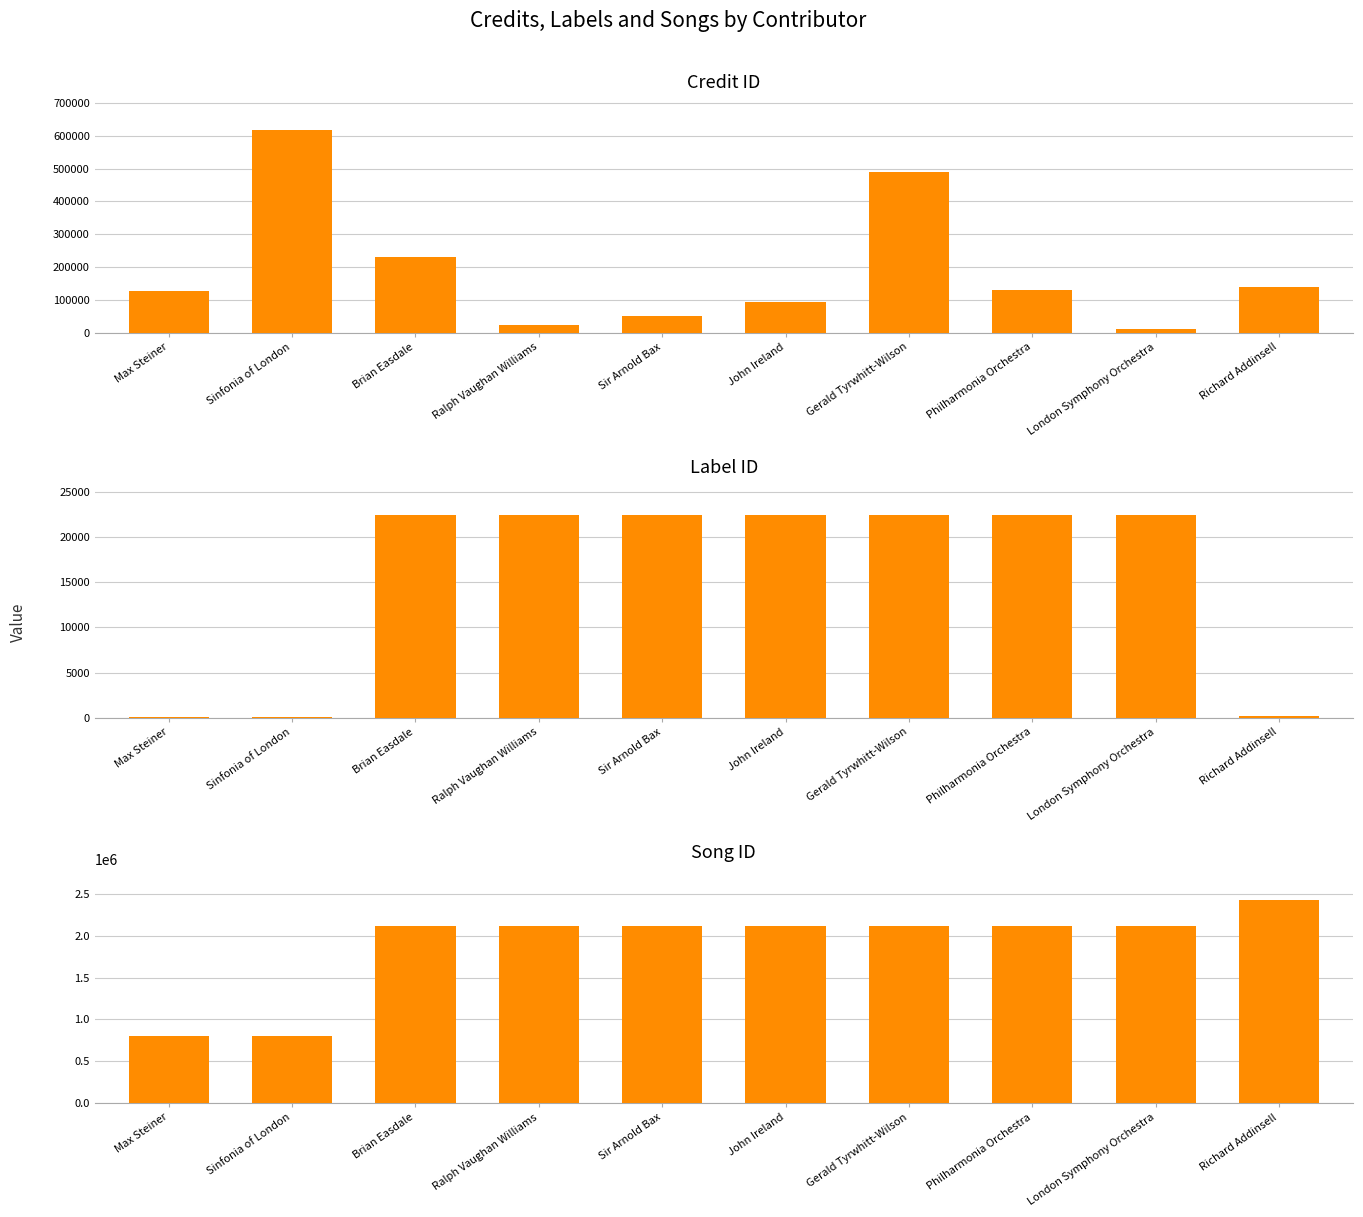

Is the value of Song ID at Gerald Tyrwhitt-Wilson greater than the value of Label ID at John Ireland?

Yes